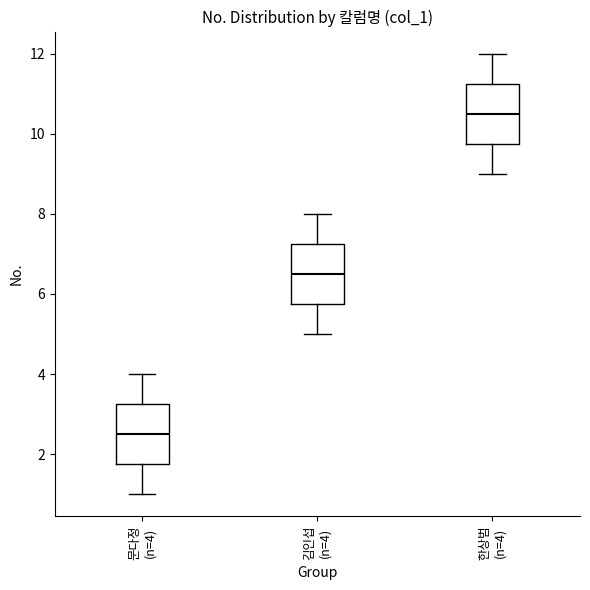

Where is the lower edge of the box for 김인섭 (n=4) on the y-axis? The values are not printed on the chart, so give them approximately, as read against the axis.

5.8